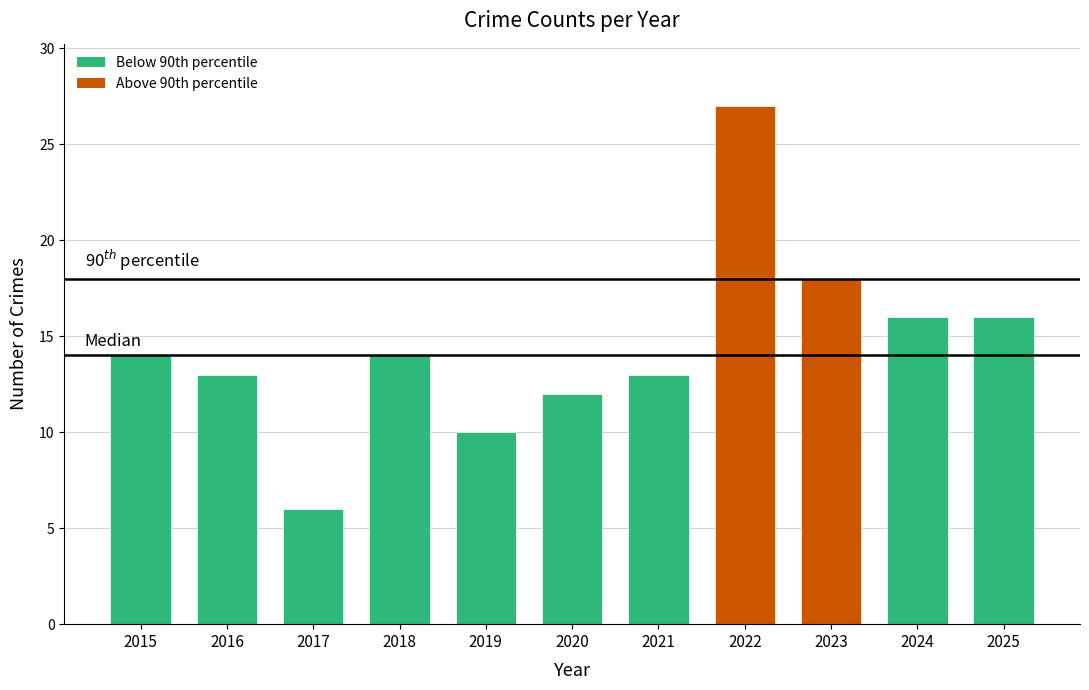

The value at 2017 is 10. True or false?

False